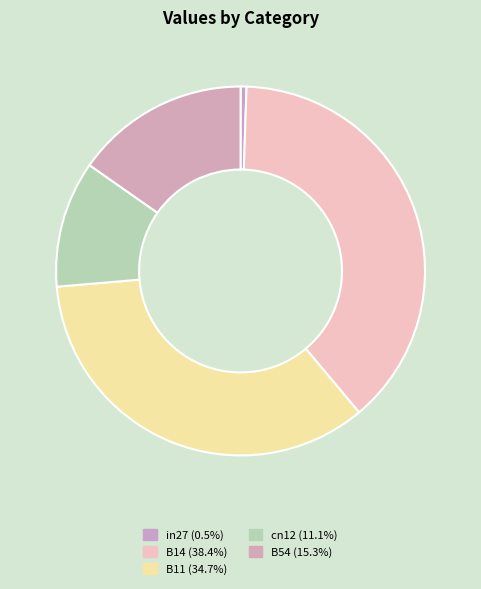

Is it true that cn12 is 11% of the pie?

True